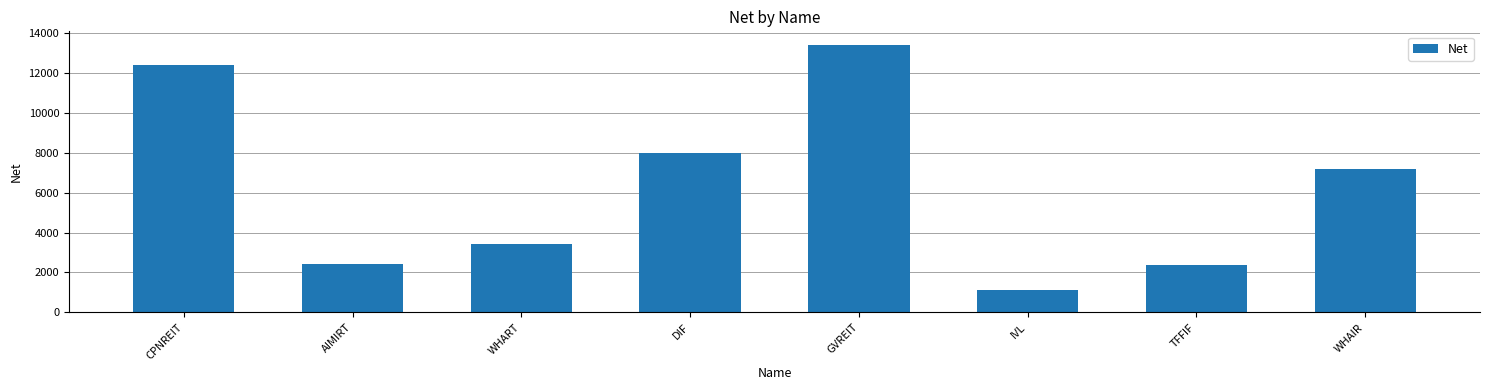

Does the chart contain stacked bars?

No